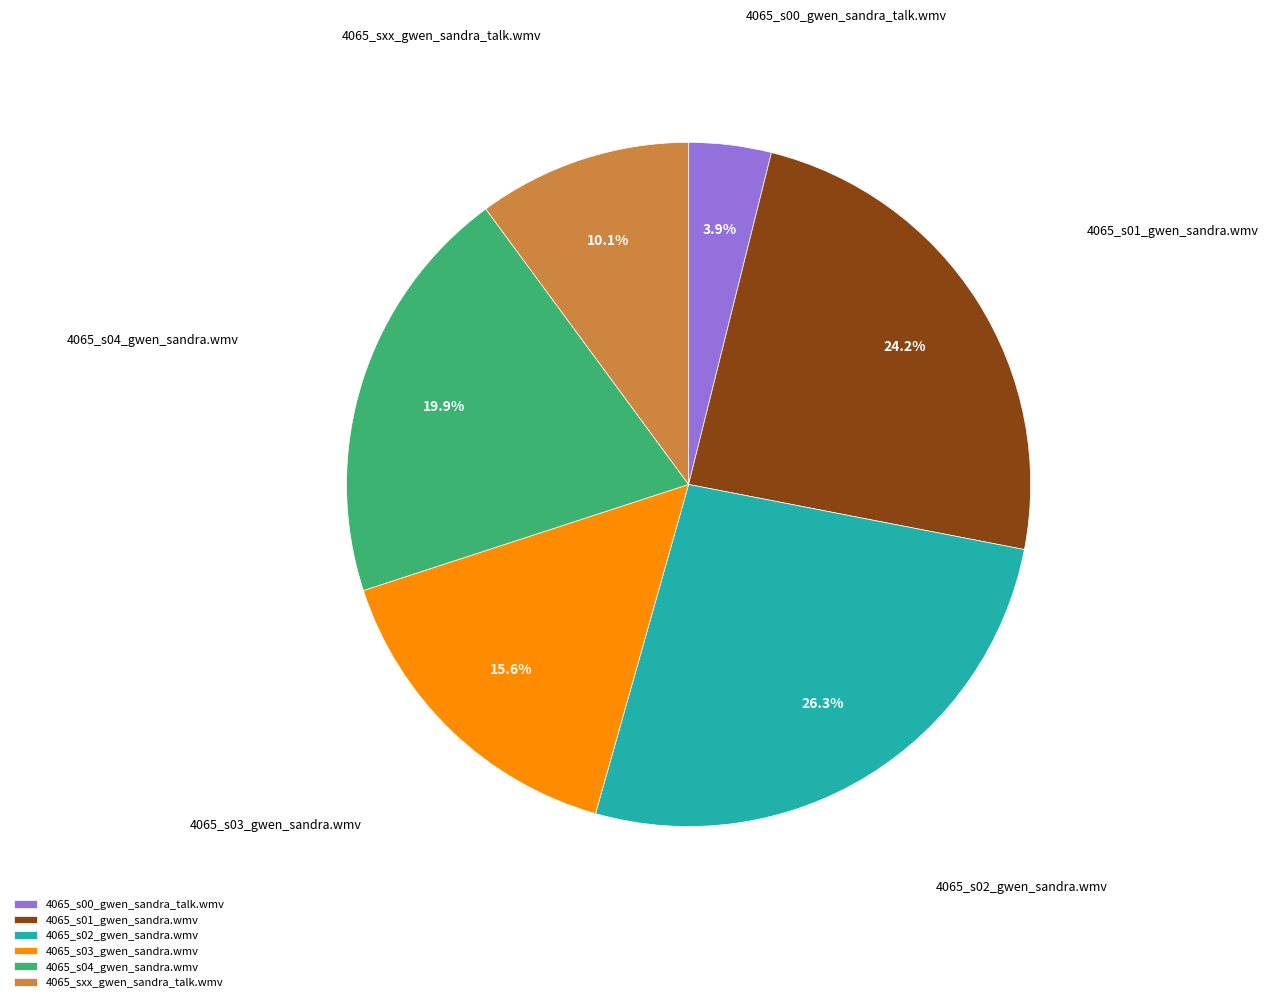

Count the number of slices in the pie.

6